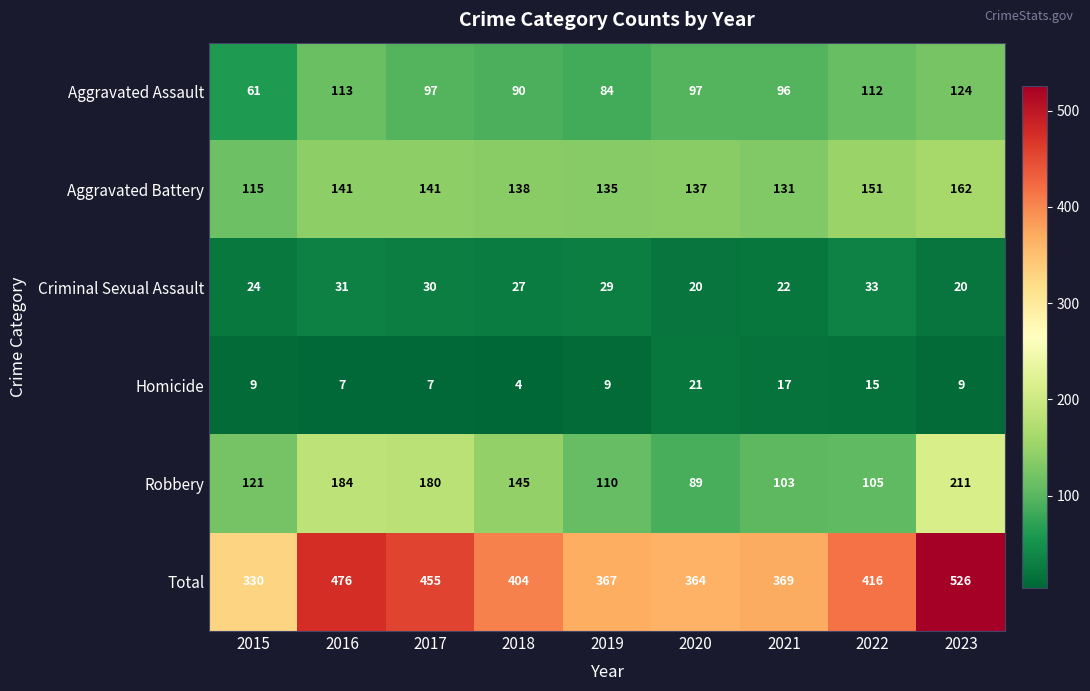

What is the spread (max minus min) of values at 2020?

344